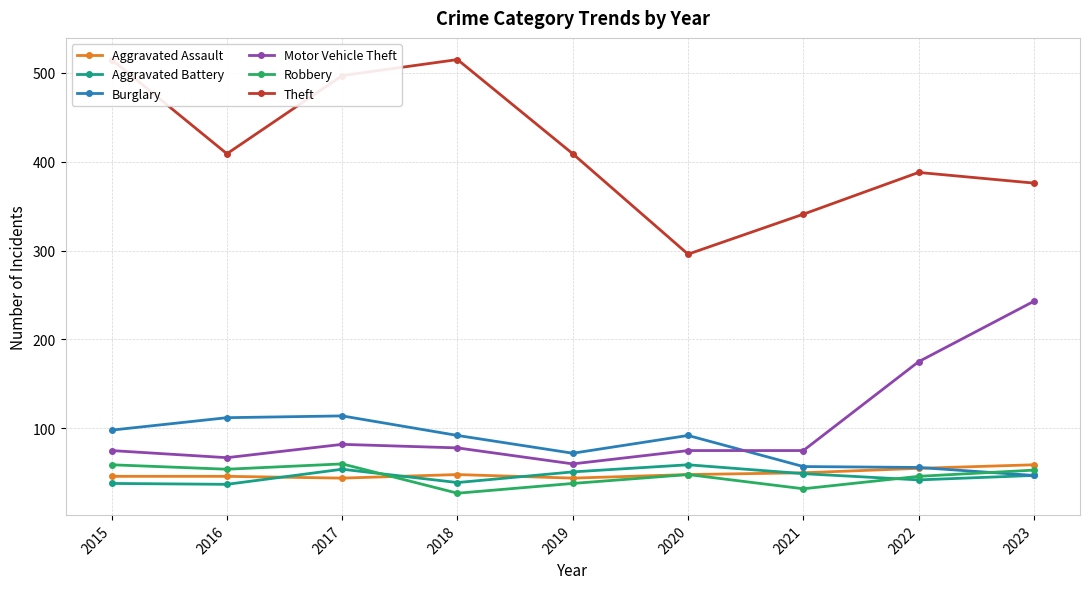

True or false: Aggravated Battery and Burglary cross at least once.

False